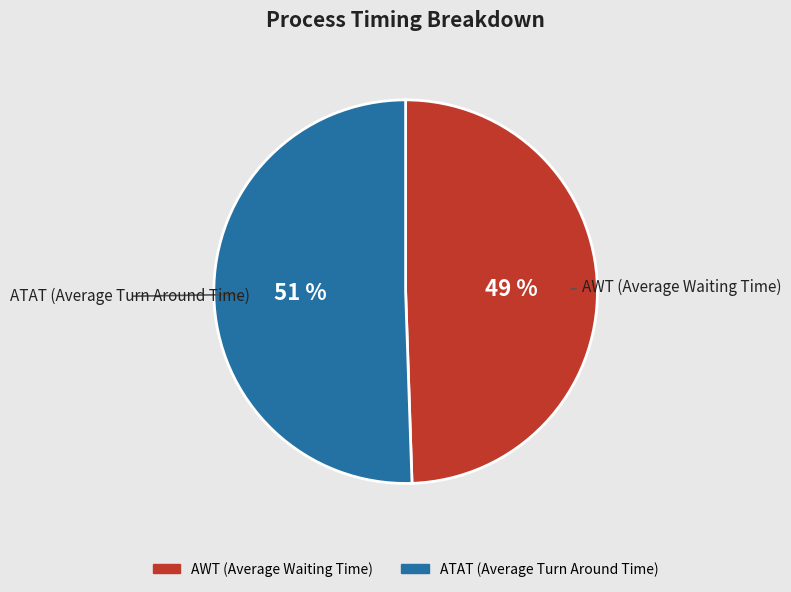

Is it true that AWT (Average Waiting Time) is 39% of the pie?

False